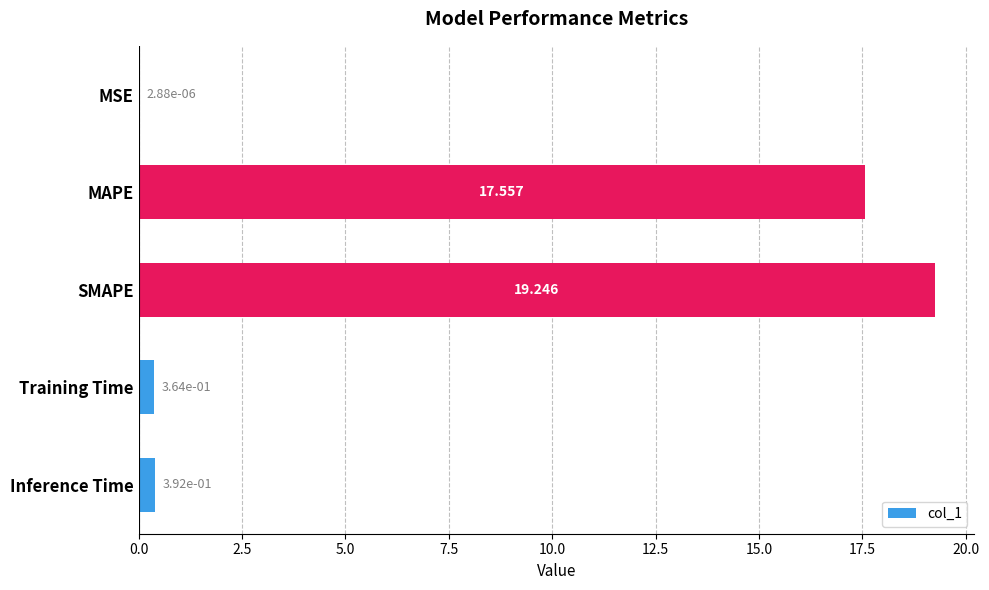

Where is the data nearest to the value 9?

MAPE